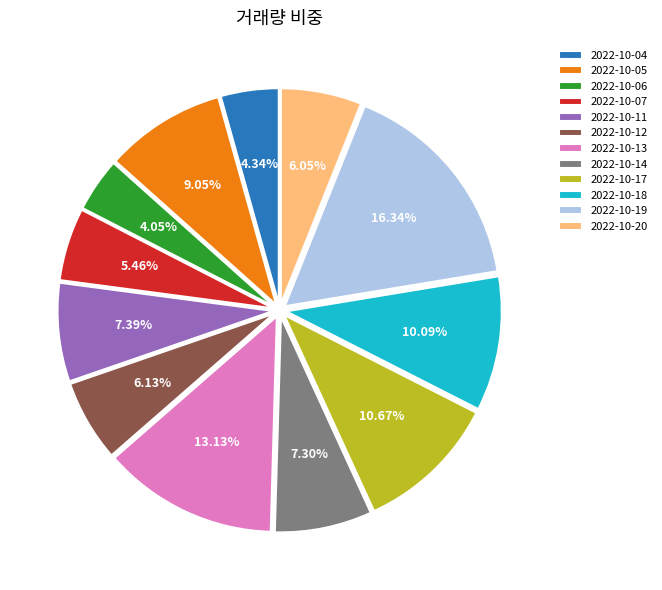

Is it true that 2022-10-12 is 6% of the pie?

True